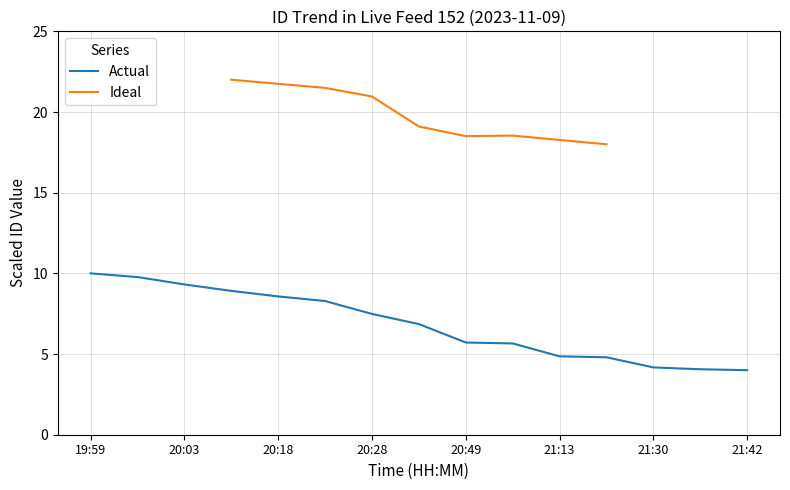

How many data points does each series have?

15